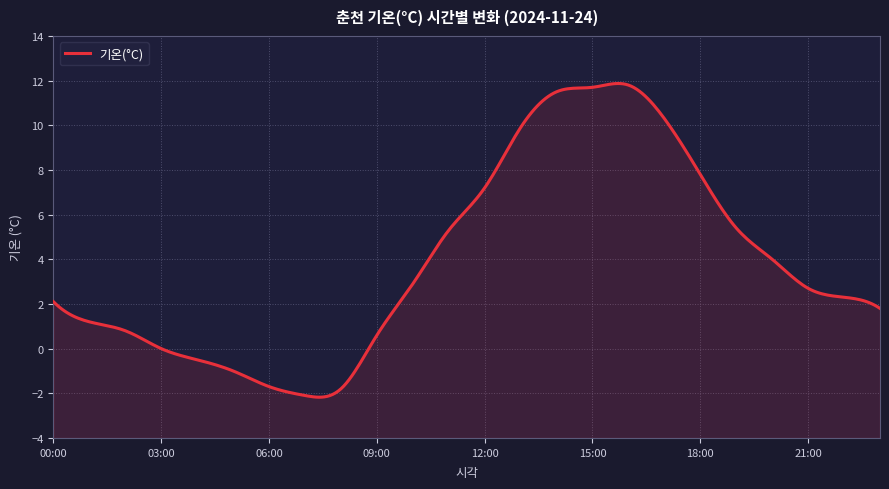

What is the maximum value shown in the chart?

11.8